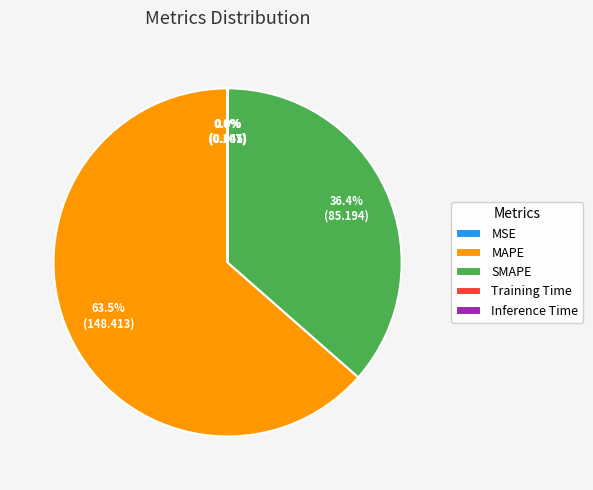

Does any single category account for the majority?

Yes